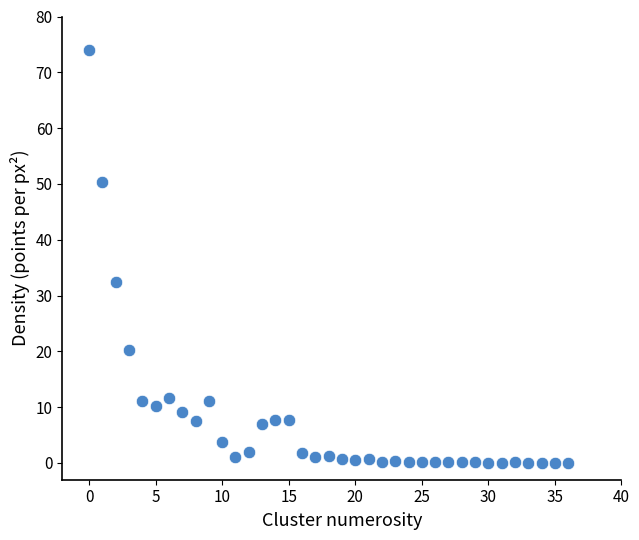

What Y value in the scatter plot is closest to 37?

32.4